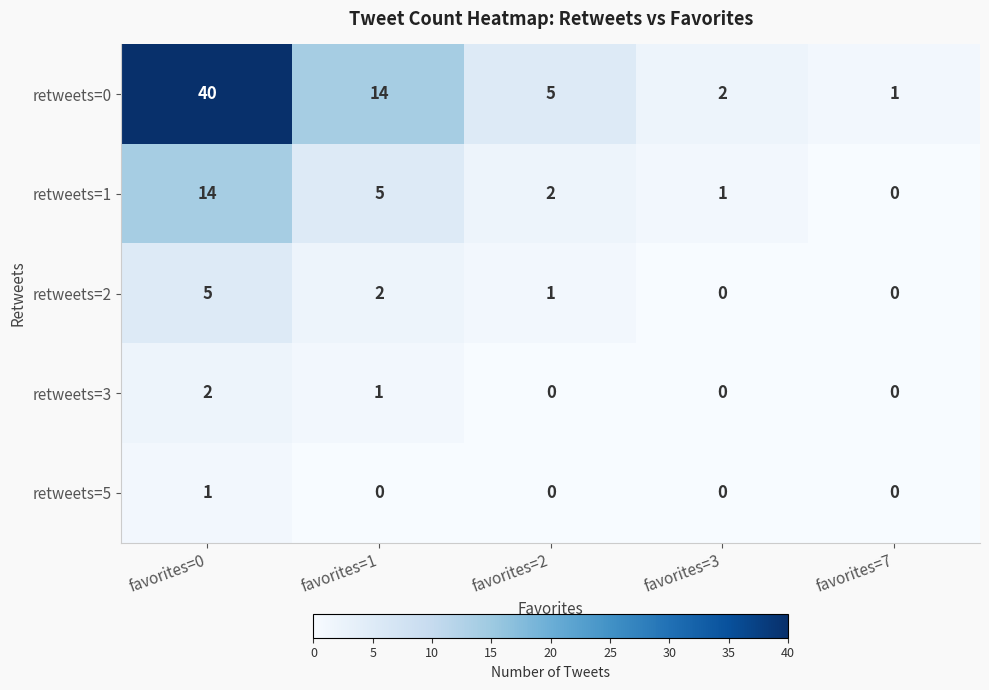

How many positive values does the retweets=2 series have?

3